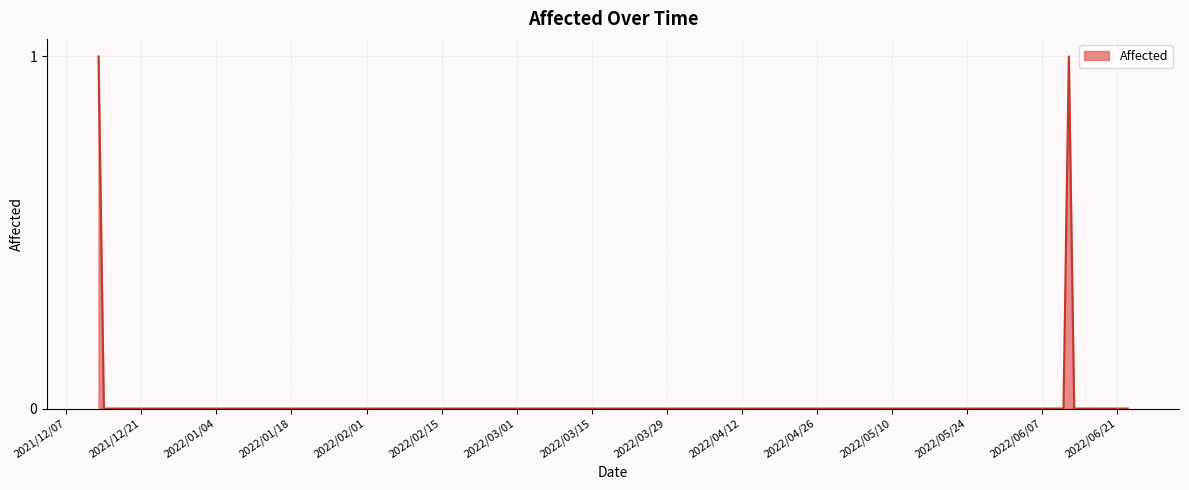

Does the chart have visible grid lines?

Yes